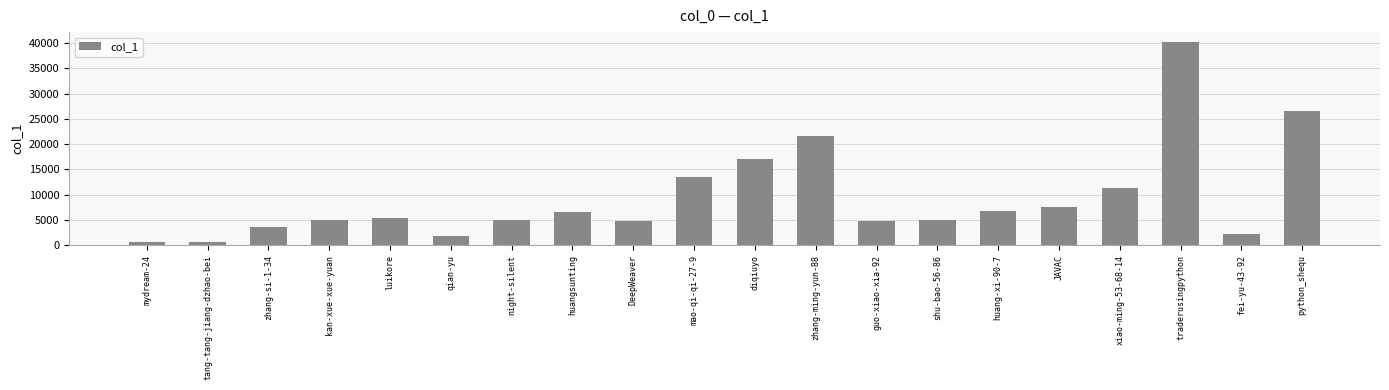

Does the chart contain stacked bars?

No